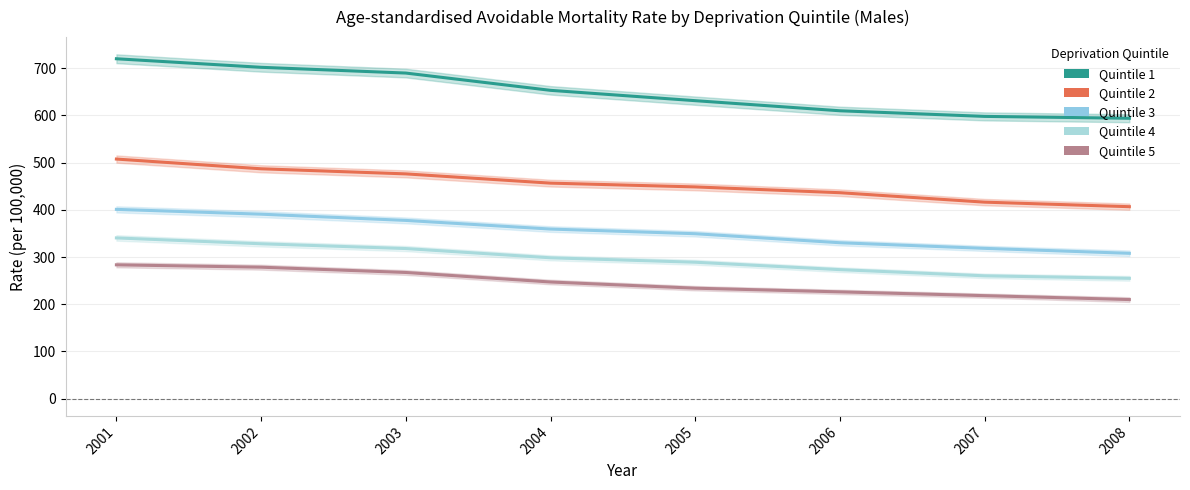

True or false: Quintile 1 and Quintile 5 intersect in this chart.

False